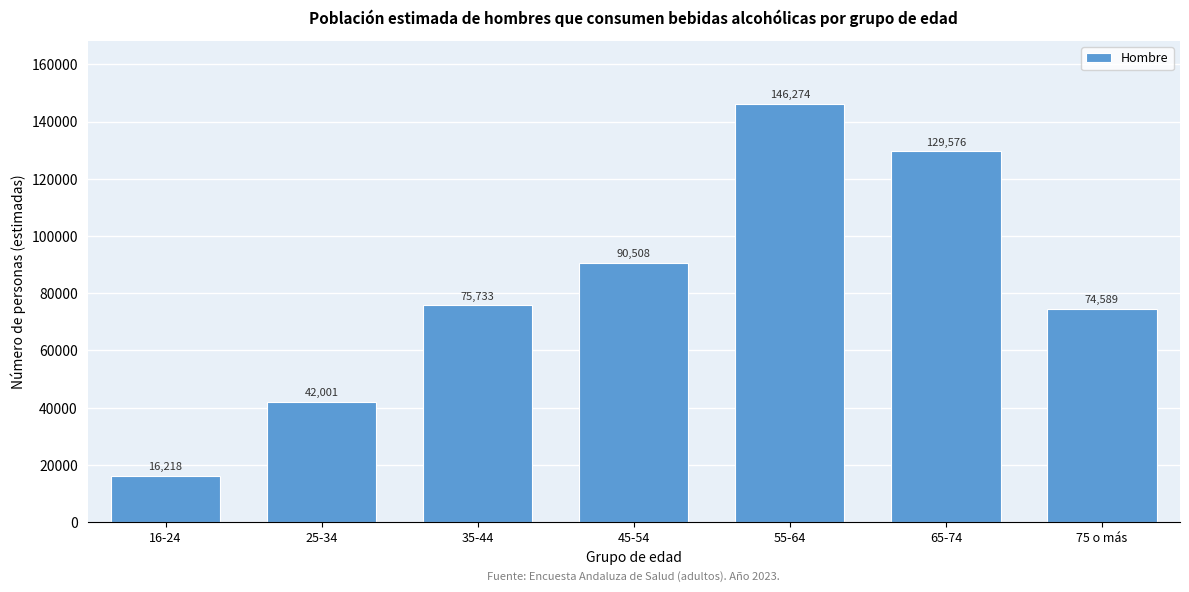

Reading right to left, extract all data points from this chart.

75 o más=74589	65-74=129576	55-64=146274	45-54=90508	35-44=75733	25-34=42001	16-24=16218